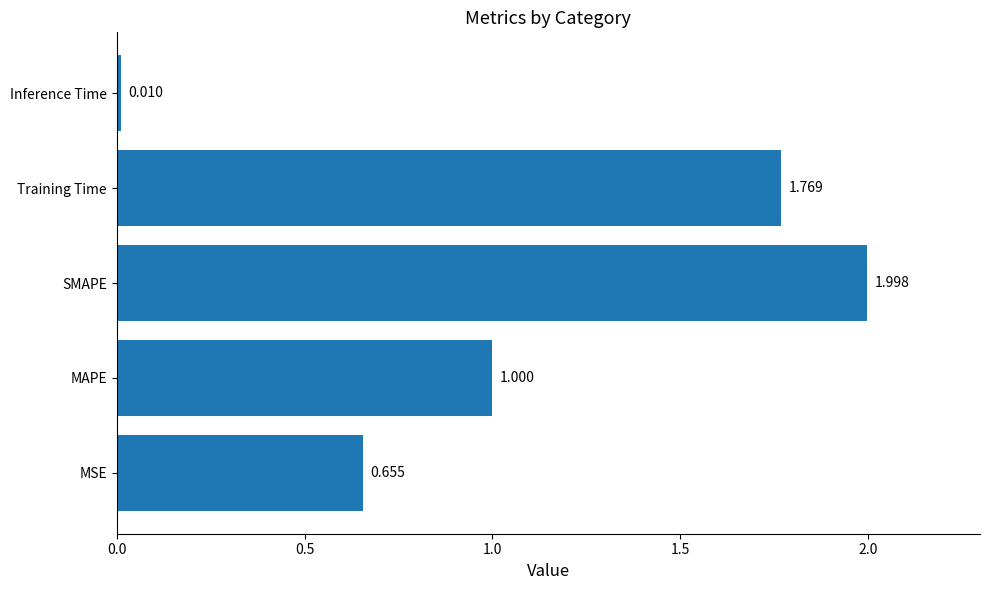

How many distinct data groups are displayed?

1